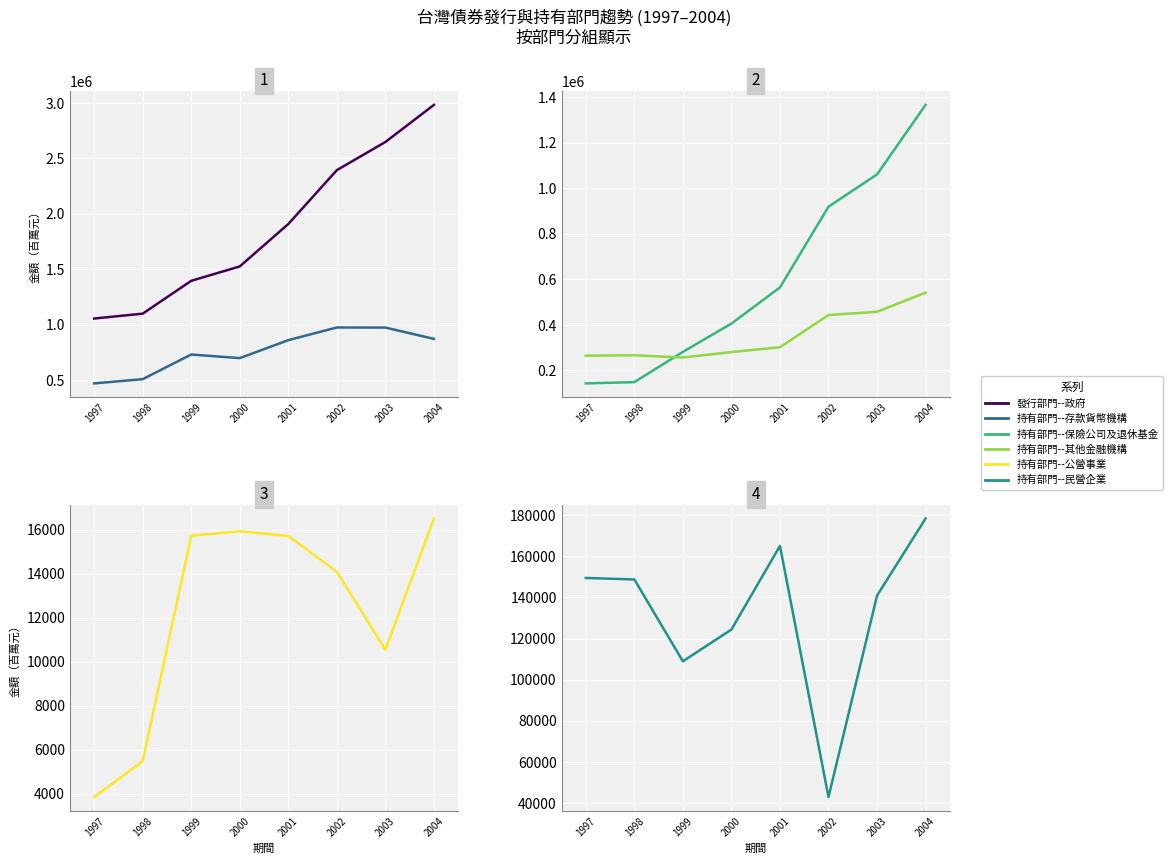

Reading right to left, what are all the values shown in this chart?

發行部門--政府: 2983567	2648495	2394536	1908304	1525335	1395232	1098899	1054831
持有部門--存款貨幣機構: 871113	973143	974090	859807	697319	730066	507563	469168
持有部門--保險公司及退休基金: 1366635	1061307	919605	564916	406035	281682	148814	143254
持有部門--其他金融機構: 541934	457862	443686	302058	280899	256985	266782	265142
持有部門--公營事業: 16510	10543	14087	15713	15931	15724	5476	3846
持有部門--民營企業: 178352	140865	43012	165040	124396	108969	148726	149460